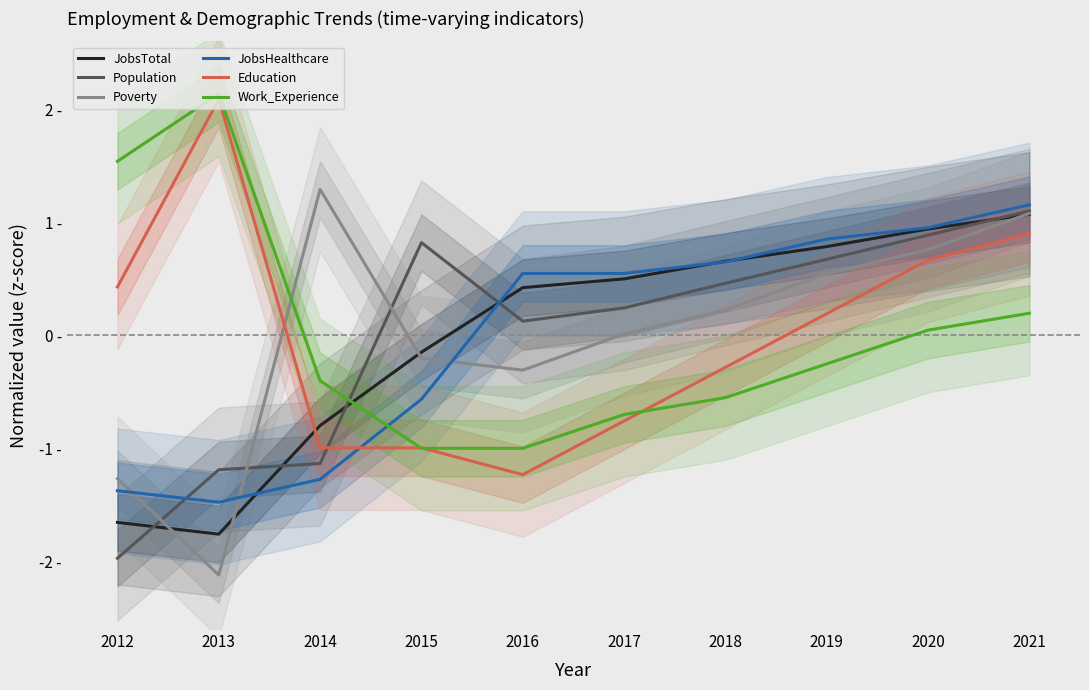

Which series has the largest range (max minus min)?

Poverty